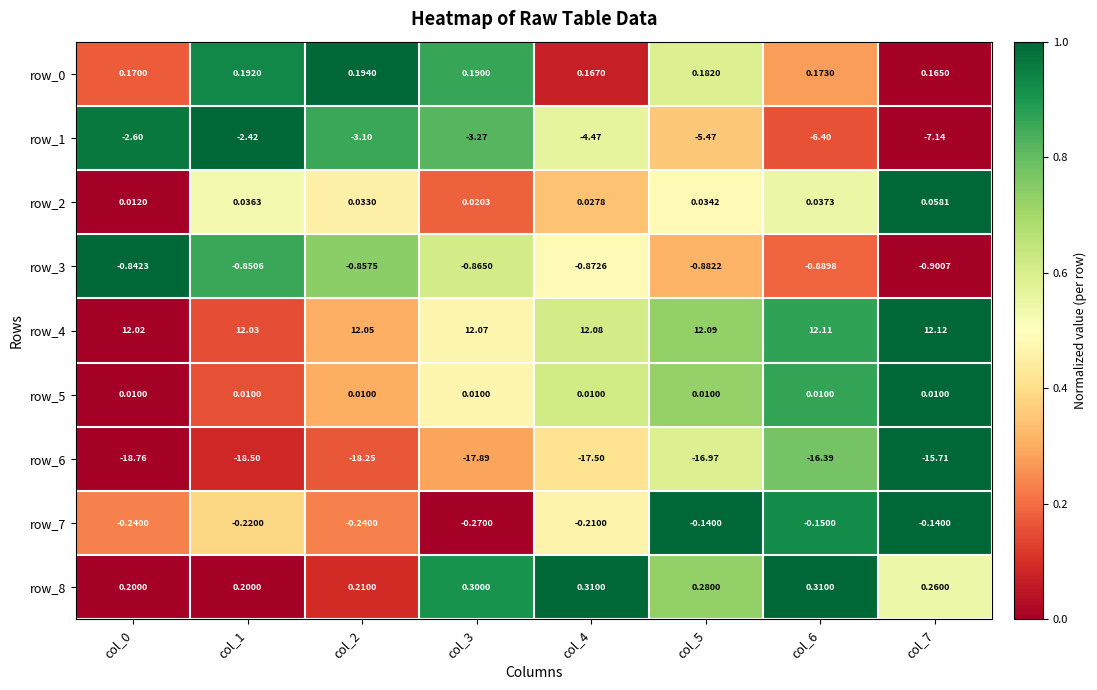

Is the value of row_8 at col_4 greater than the value of row_1 at col_4?

Yes